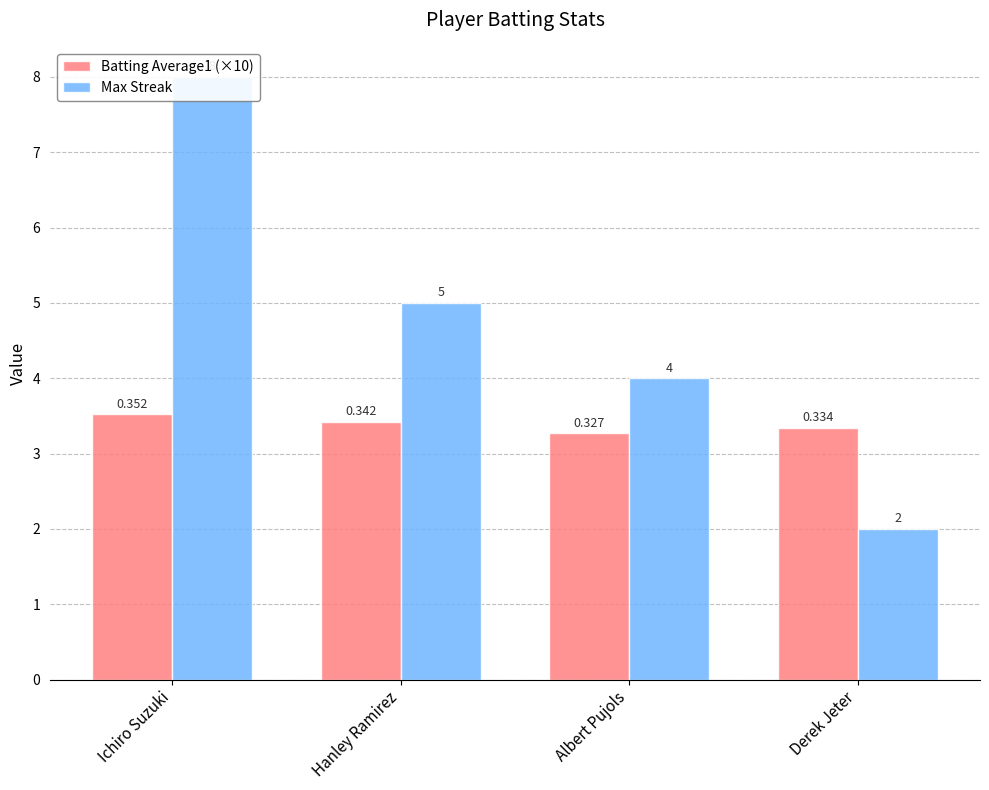

What is the label of the 2nd bar from the right?

Albert Pujols